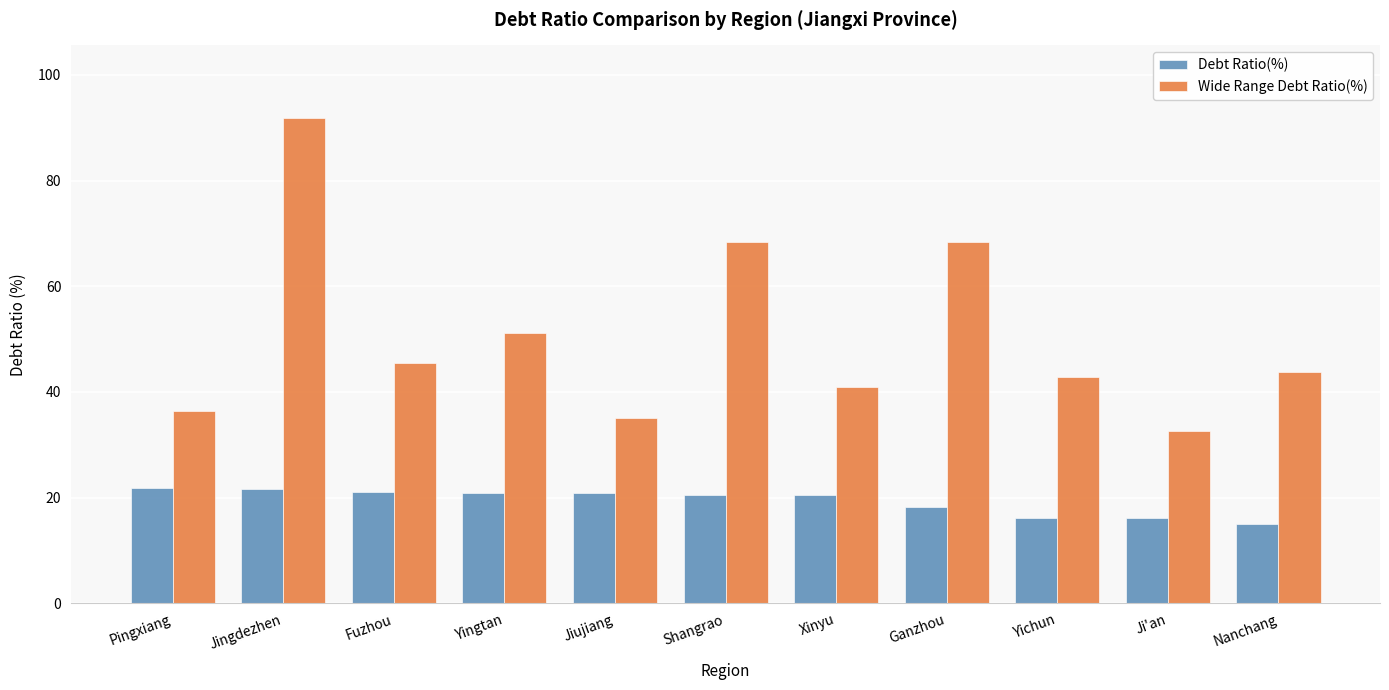

How many data points in Debt Ratio(%) are less than 20?

4